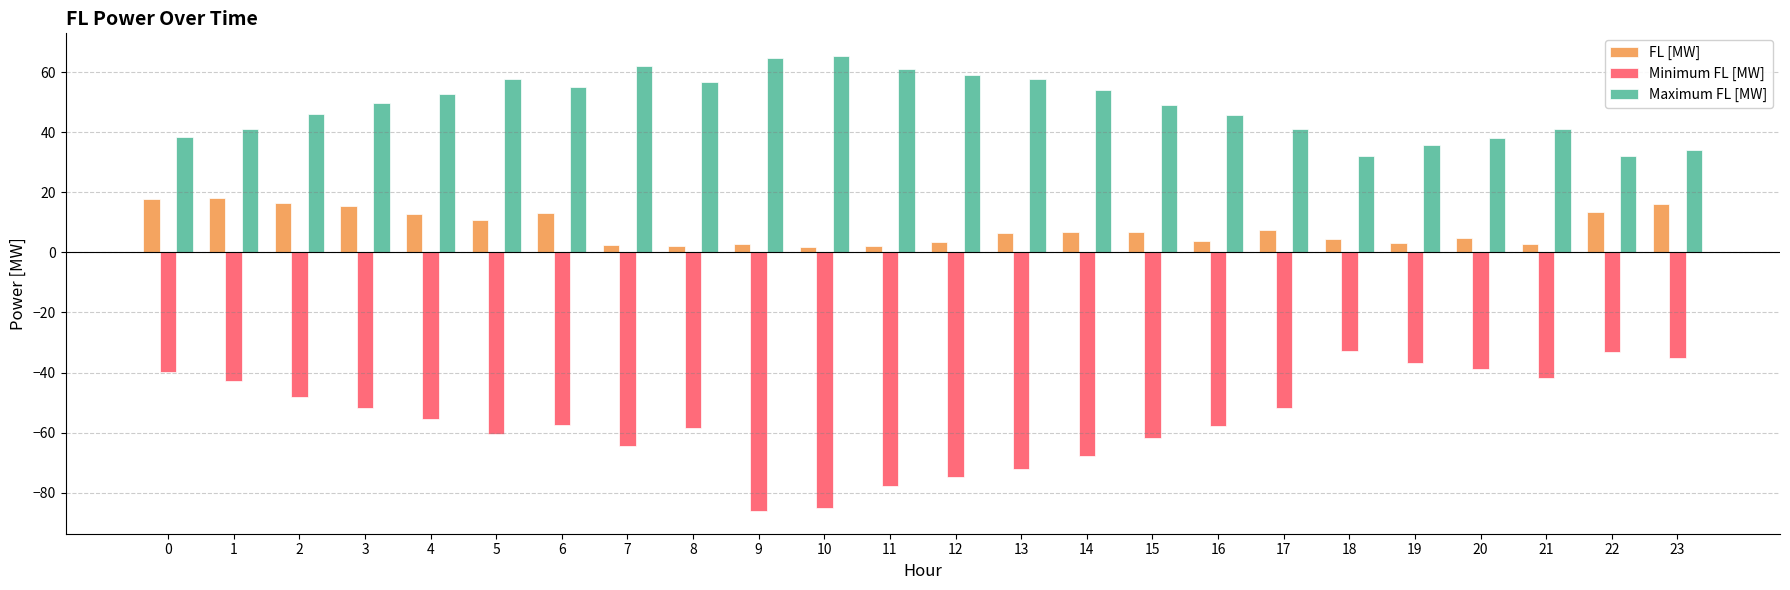

True or false: Minimum FL [MW] has a value of -110.9 at 11.

False